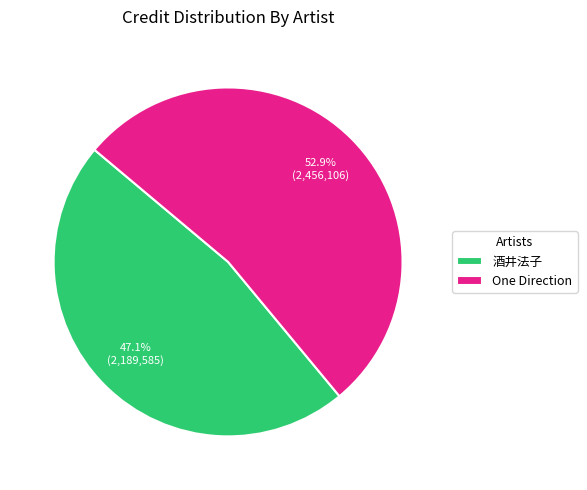

Does 酒井法子 account for over 50% of the chart?

No